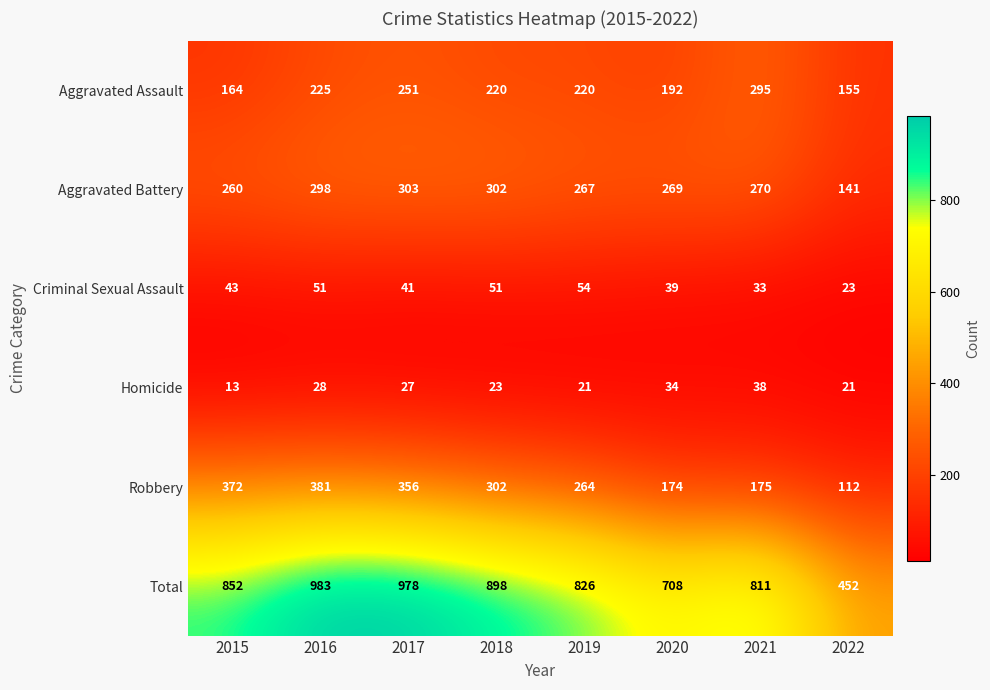

Rank the series by their maximum value, from highest to lowest.

Total, Robbery, Aggravated Battery, Aggravated Assault, Criminal Sexual Assault, Homicide